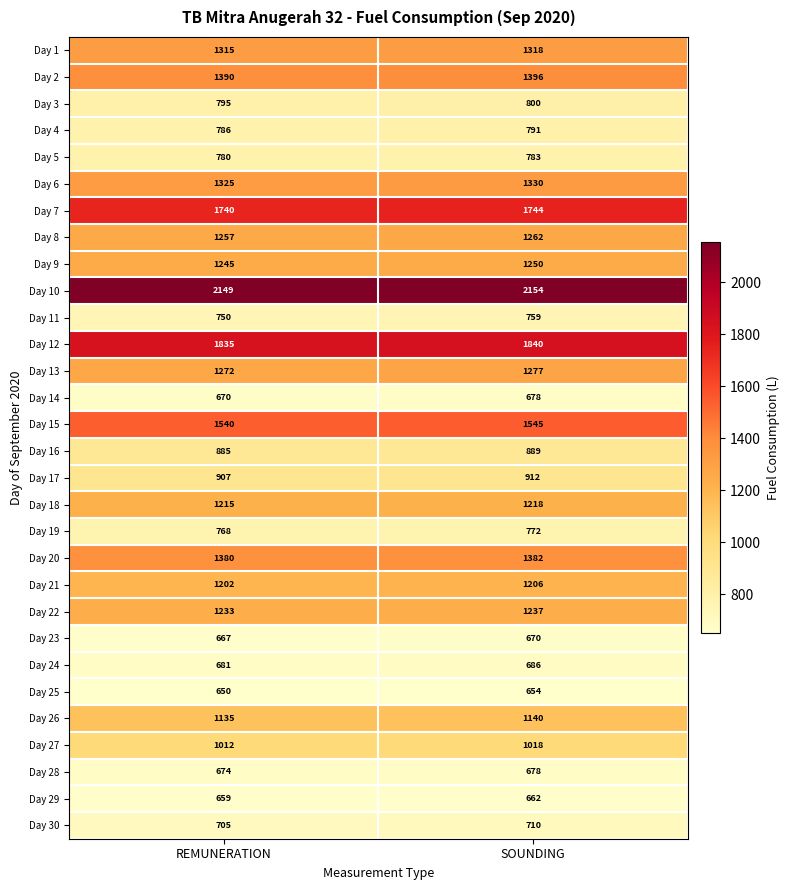

Which series has the largest total across all categories?

Day 10